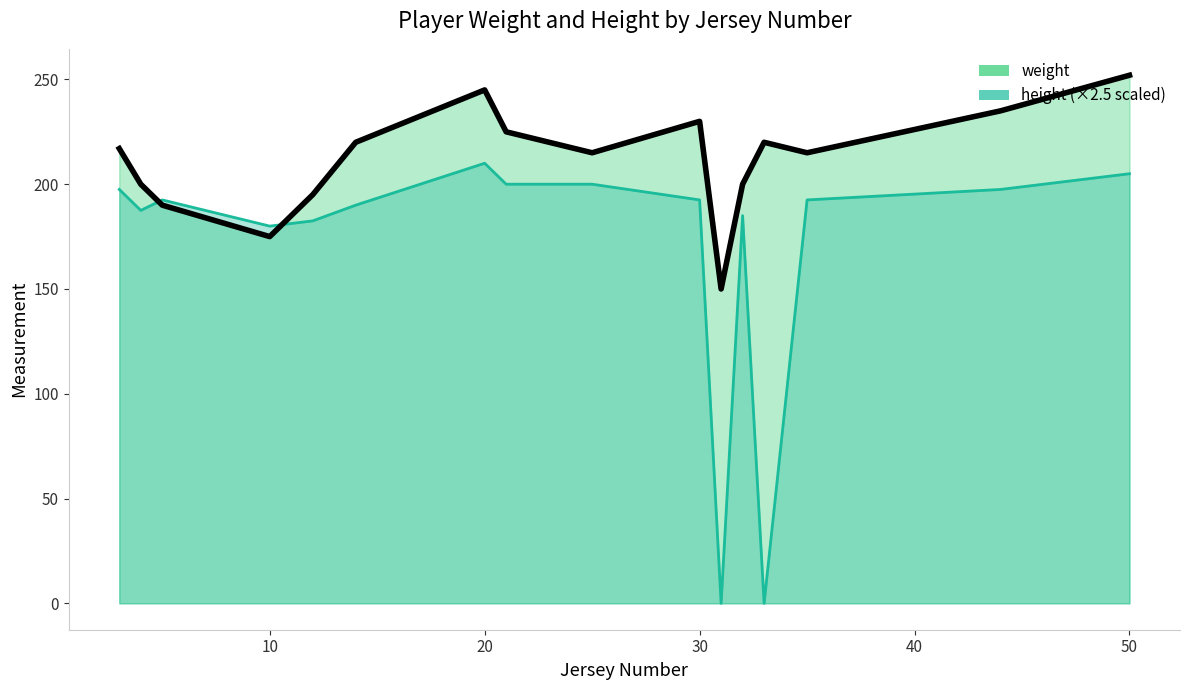

True or false: height has a value of 73 at 12.

True